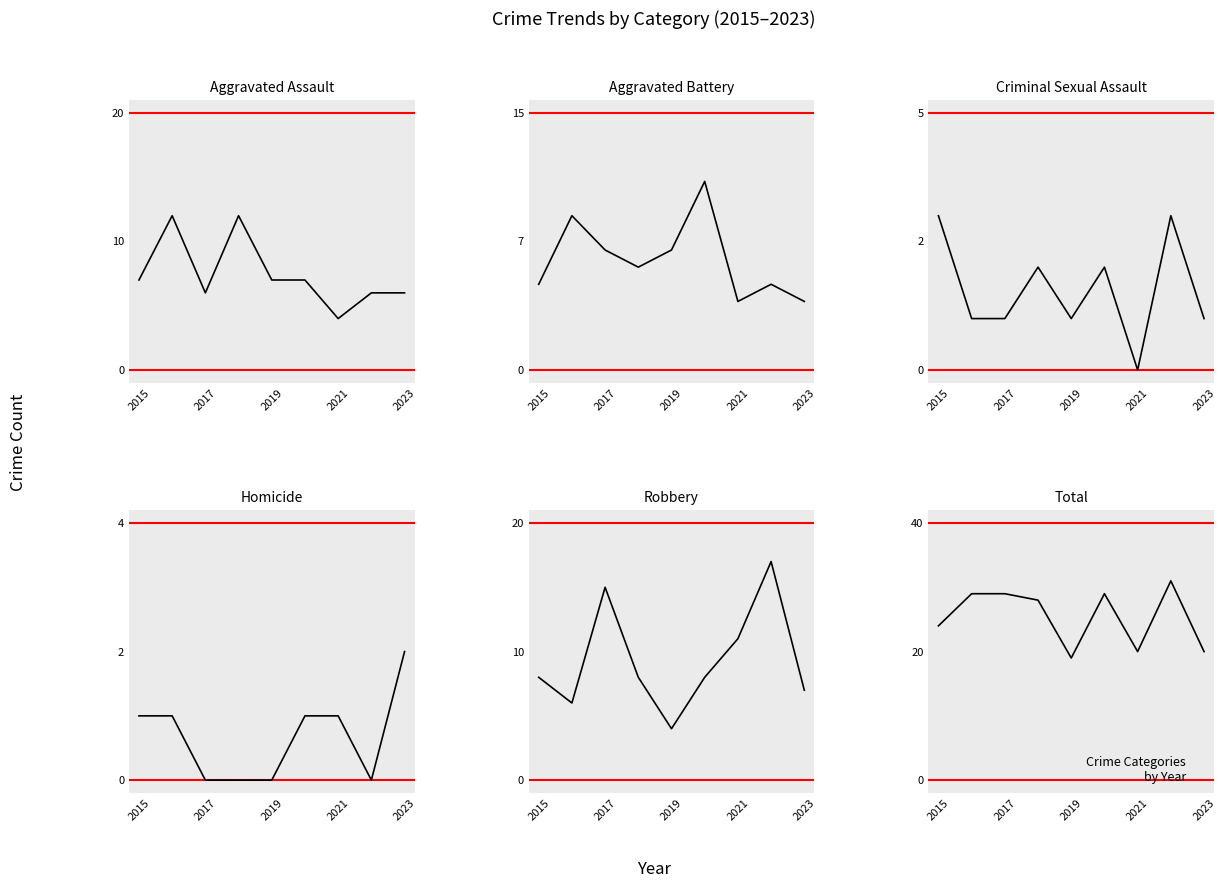

Reading left to right, list all the values displayed in this chart.

Aggravated Assault: 7	12	6	12	7	7	4	6	6
Aggravated Battery: 5	9	7	6	7	11	4	5	4
Criminal Sexual Assault: 3	1	1	2	1	2	0	3	1
Homicide: 1	1	0	0	0	1	1	0	2
Robbery: 8	6	15	8	4	8	11	17	7
Total: 24	29	29	28	19	29	20	31	20